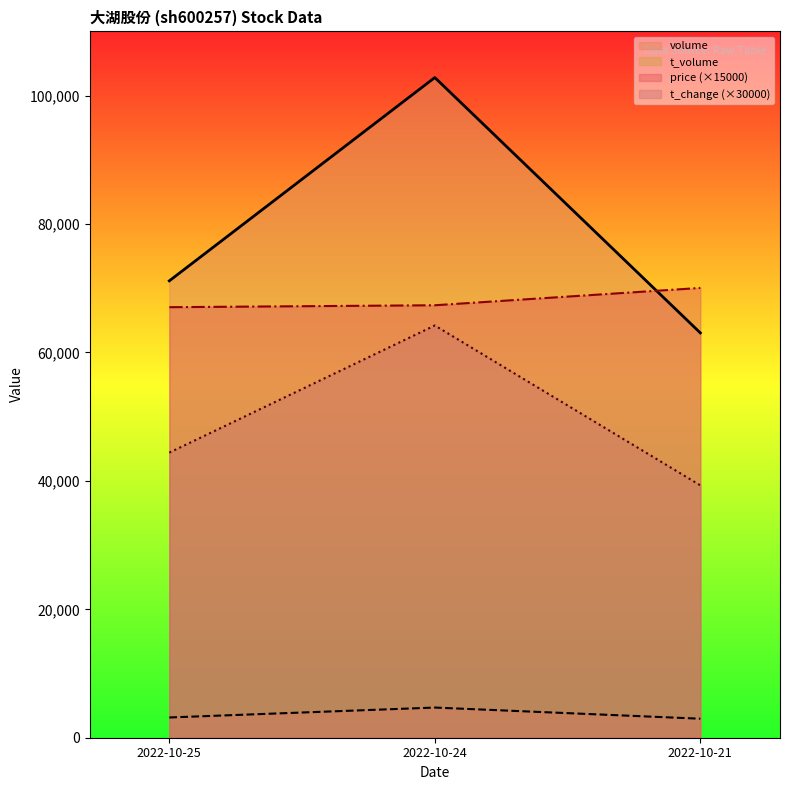

How many distinct data groups are displayed?

4